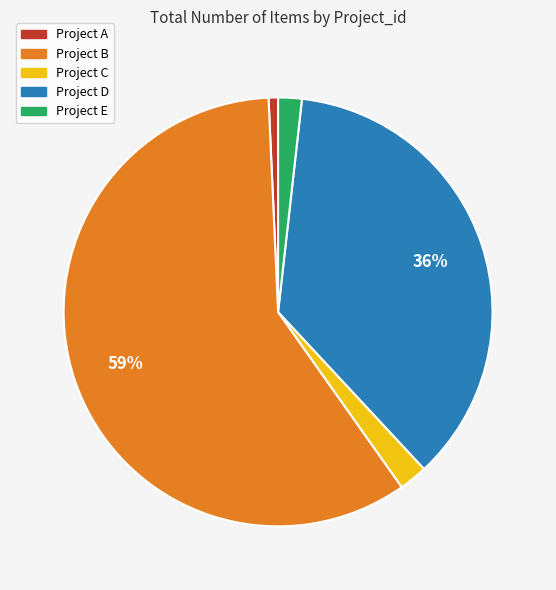

To the nearest percent, what is the difference between the largest and smallest slice percentages?

58%